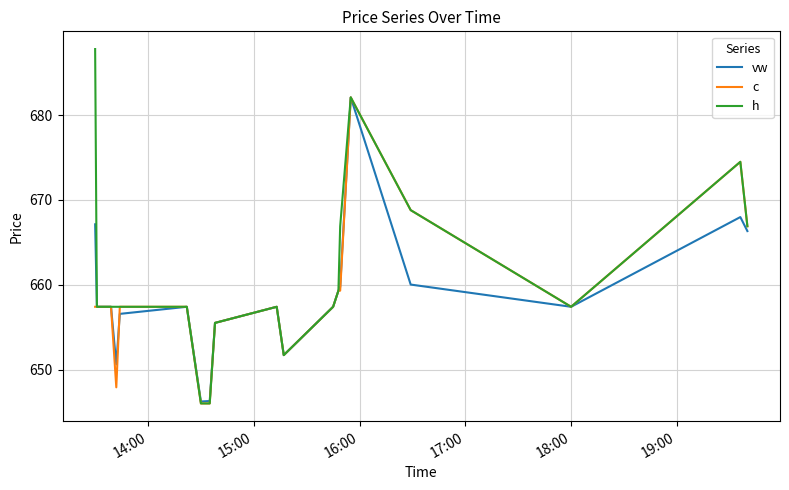

Which series has the widest spread of values?

h